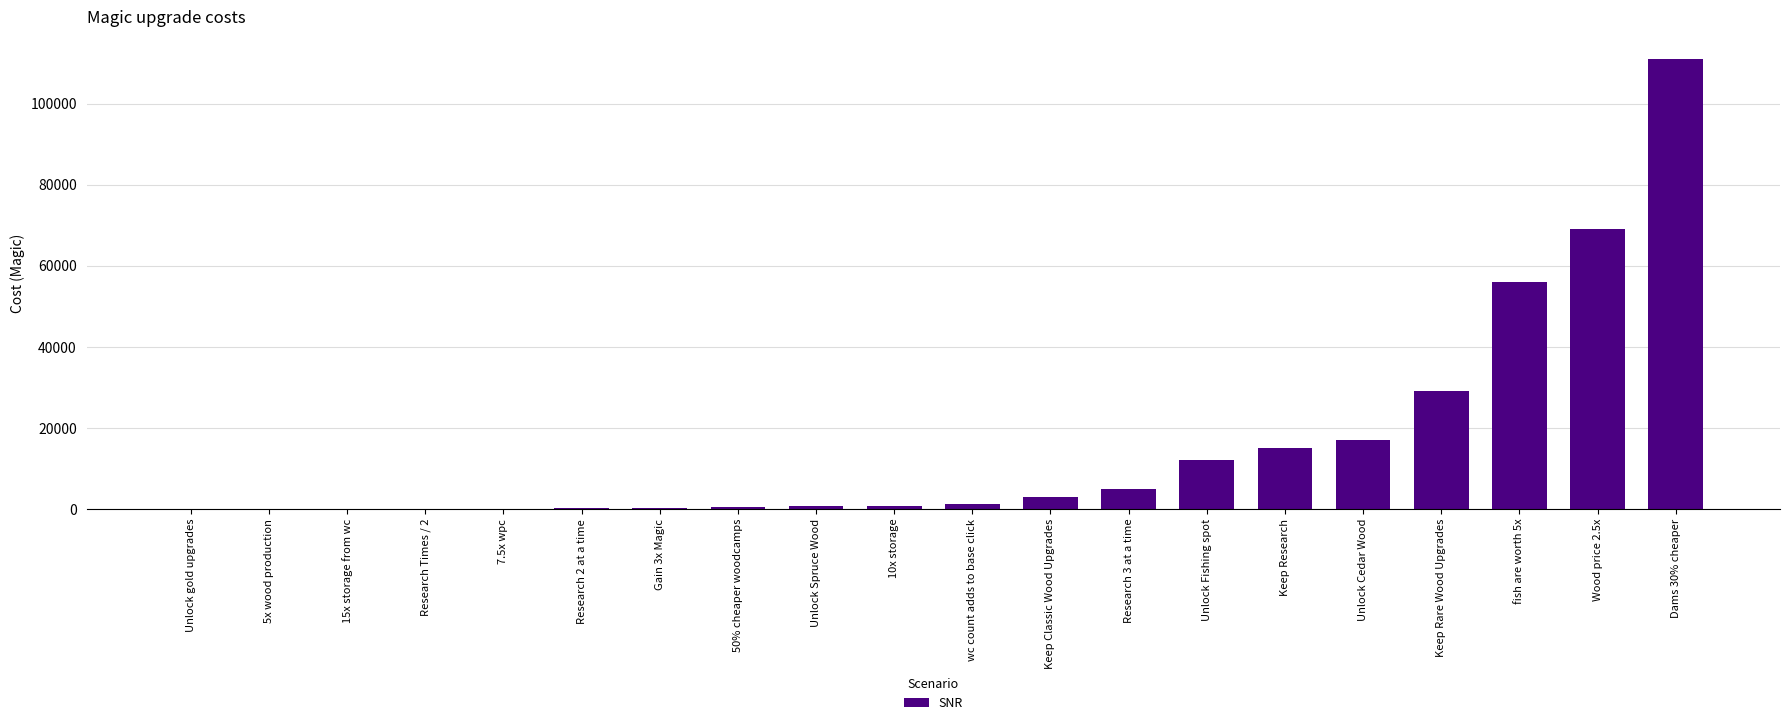

Are the bars horizontal?

No